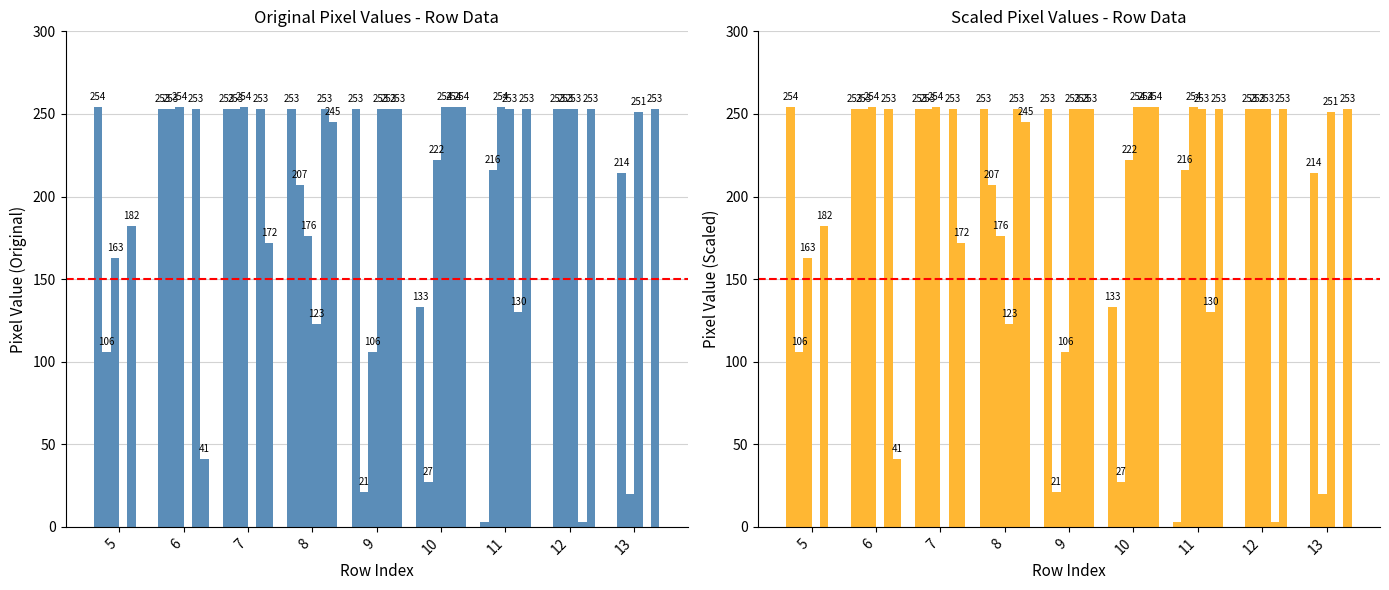

How many series are shown in this chart?

6